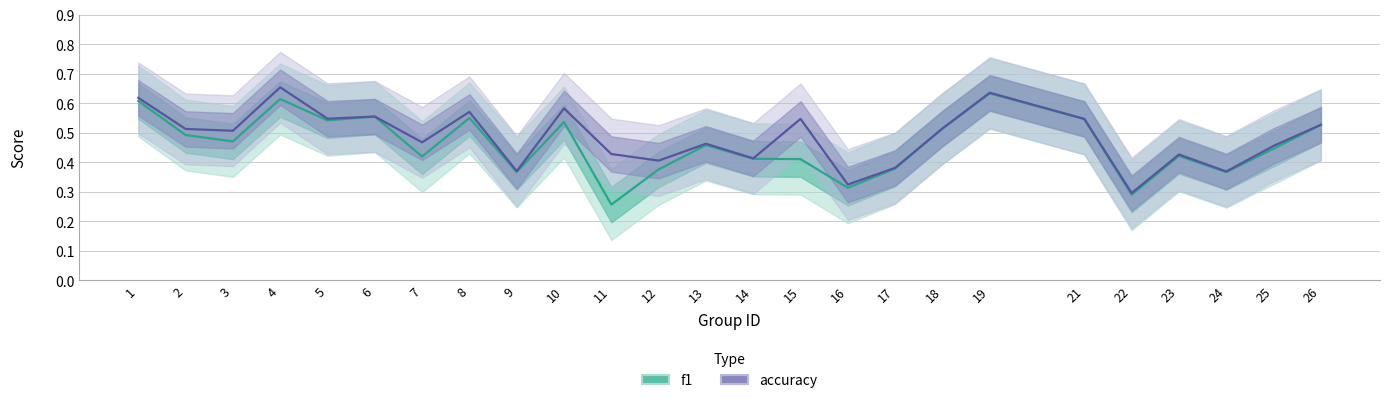

Which category has the highest value in the f1 series?

19